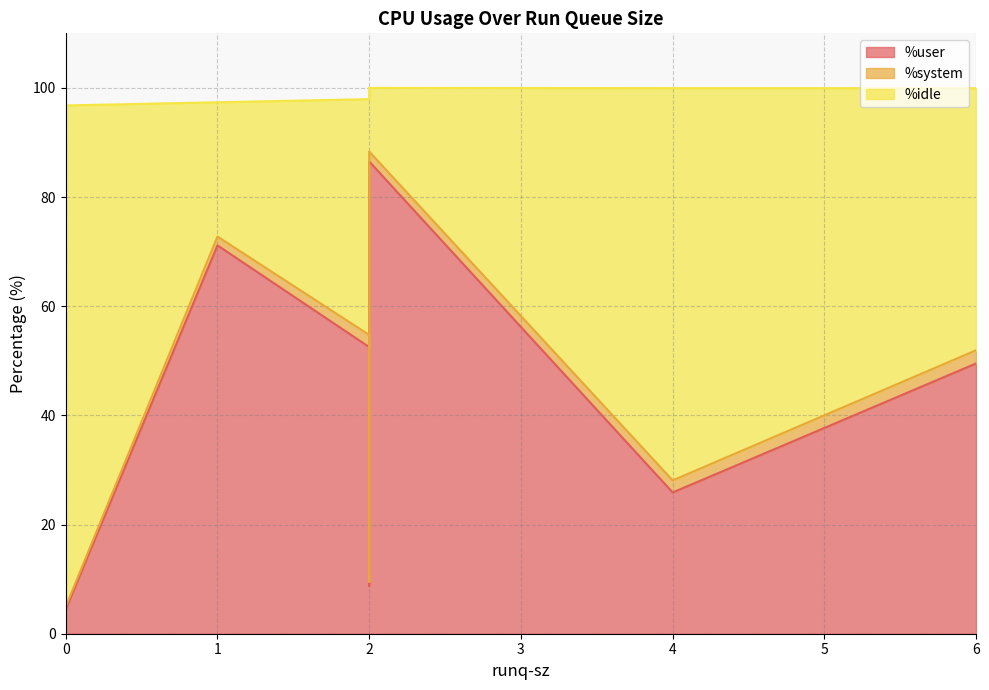

The value of %idle at 4 is 71.9. True or false?

True